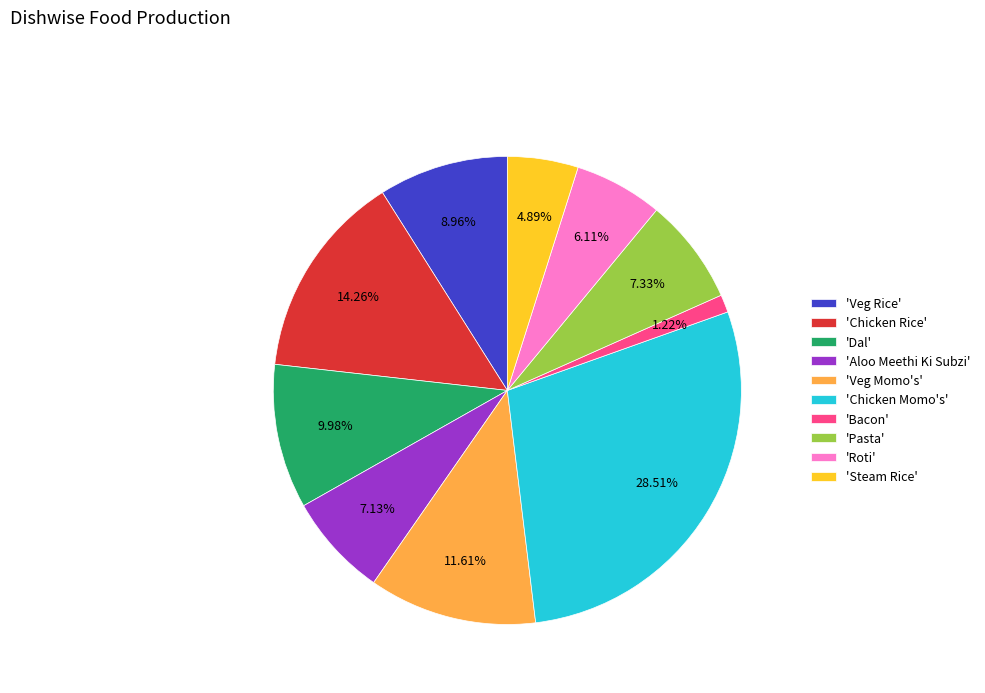

How many segments does this pie chart have?

10